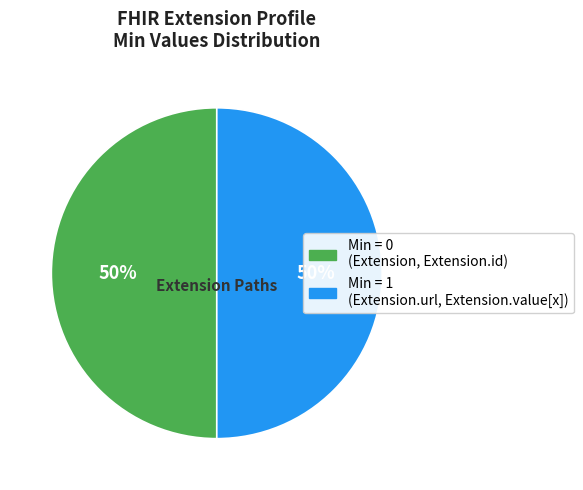

How many slices are in this pie chart?

2